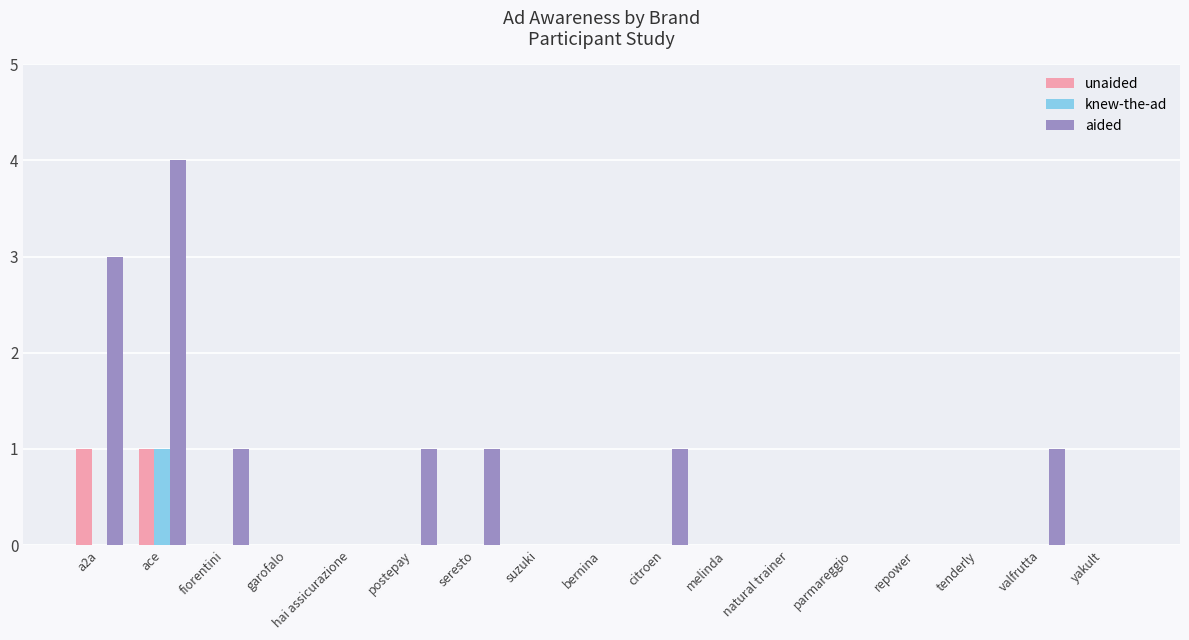

Reading right to left, what are all the values shown in this chart?

unaided: yakult=0	valfrutta=0	tenderly=0	repower=0	parmareggio=0	natural trainer=0	melinda=0	citroen=0	bernina=0	suzuki=0	seresto=0	postepay=0	hai assicurazione=0	garofalo=0	fiorentini=0	ace=1	a2a=1
knew-the-ad: yakult=0	valfrutta=0	tenderly=0	repower=0	parmareggio=0	natural trainer=0	melinda=0	citroen=0	bernina=0	suzuki=0	seresto=0	postepay=0	hai assicurazione=0	garofalo=0	fiorentini=0	ace=1	a2a=0
aided: yakult=0	valfrutta=1	tenderly=0	repower=0	parmareggio=0	natural trainer=0	melinda=0	citroen=1	bernina=0	suzuki=0	seresto=1	postepay=1	hai assicurazione=0	garofalo=0	fiorentini=1	ace=4	a2a=3